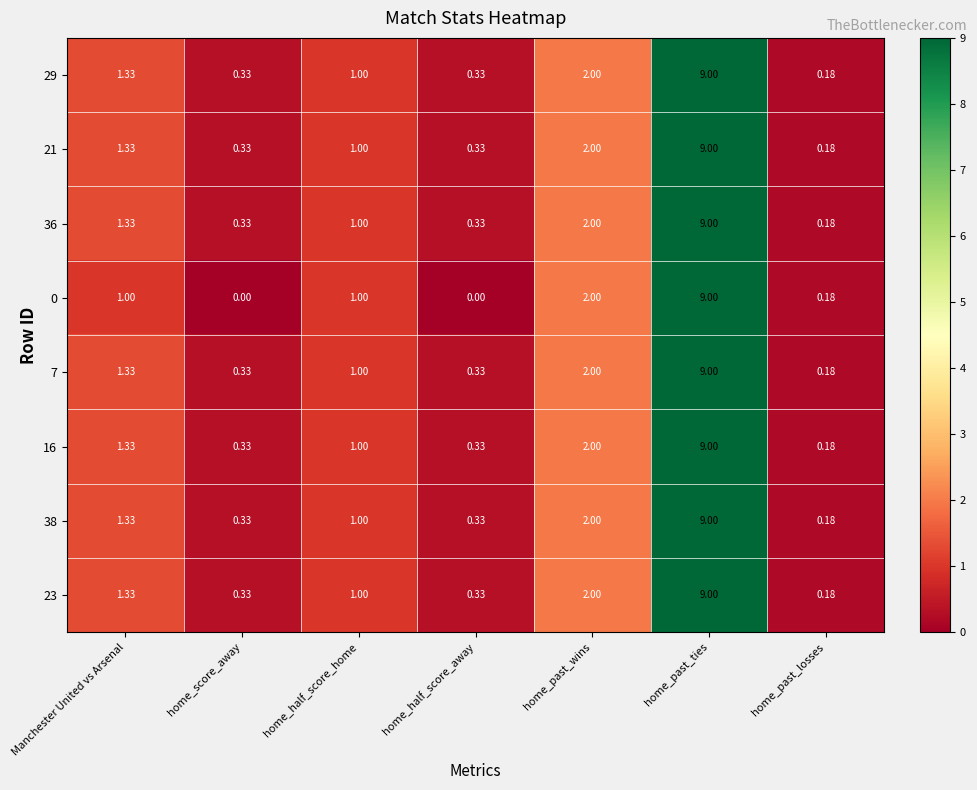

Which category has the highest value in the 21 series?

home_past_ties